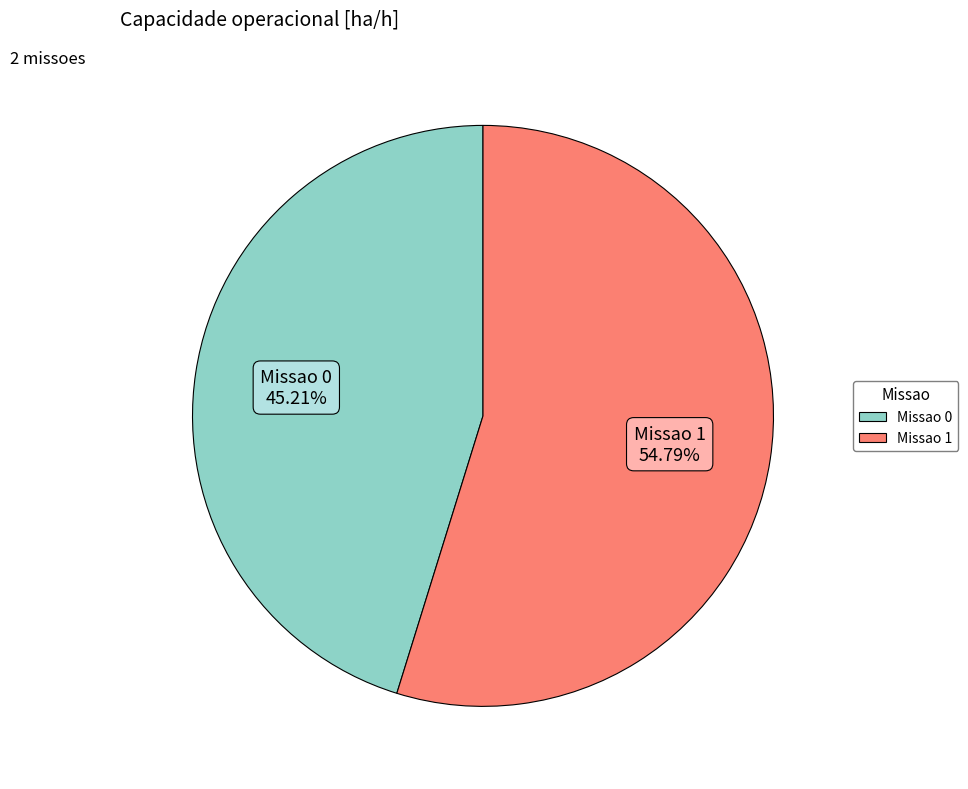

What percentage is NOT represented by Missao 0?

54.8%